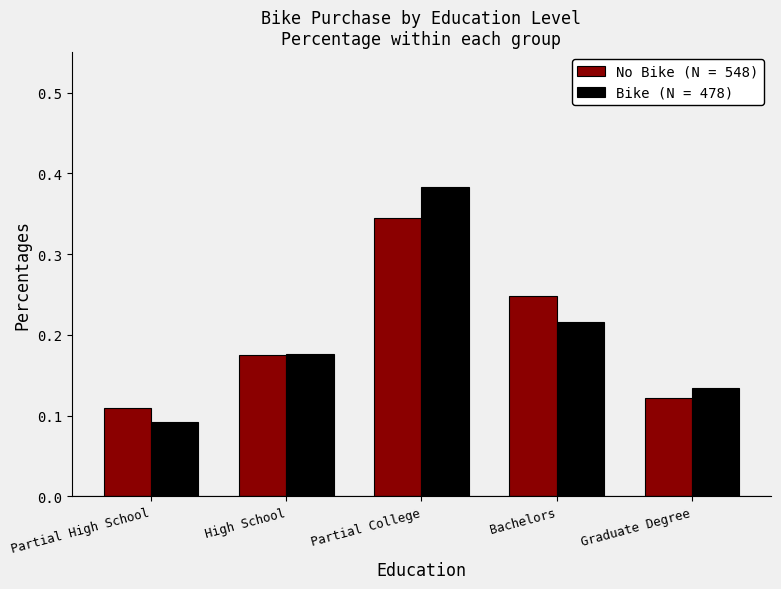

Is the value of Bike (N = 478) at Graduate Degree greater than the value of No Bike (N = 548) at Graduate Degree?

Yes